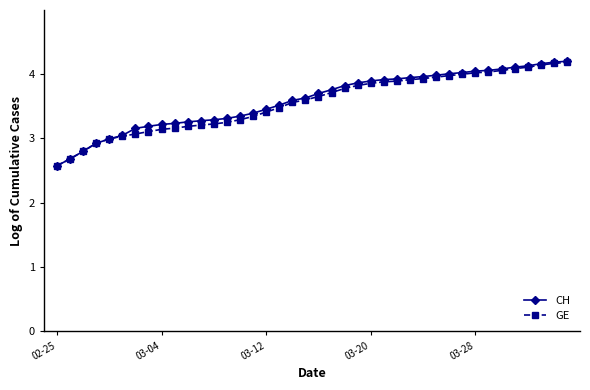

What is the lowest value of the GE series?

2.6